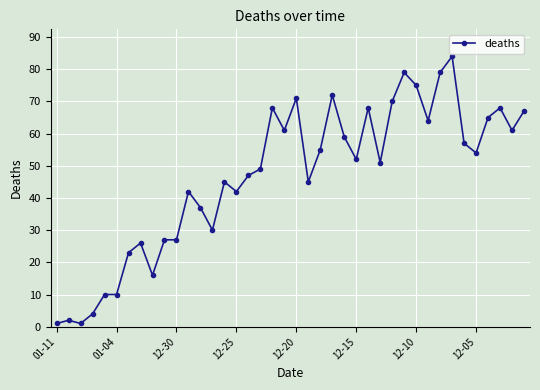

What is the value of the 24th point from the left?

72